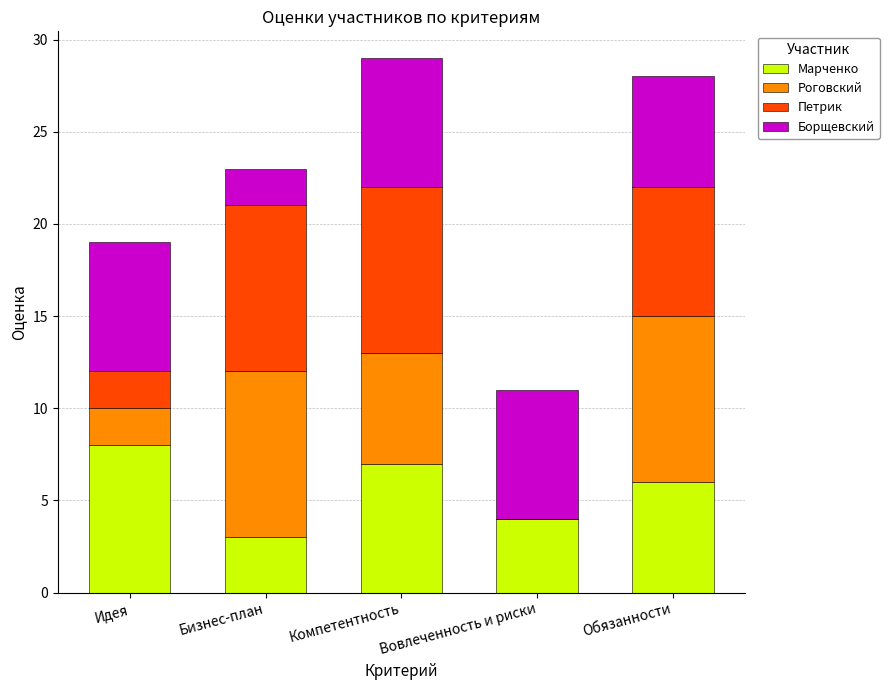

At which label does Марченко reach its peak?

Идея